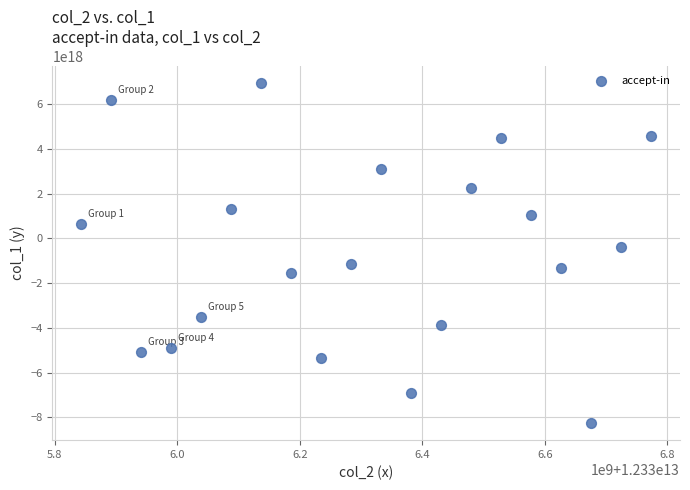

What Y value in the scatter plot is closest to -664175924840476160?

-410572982979861568